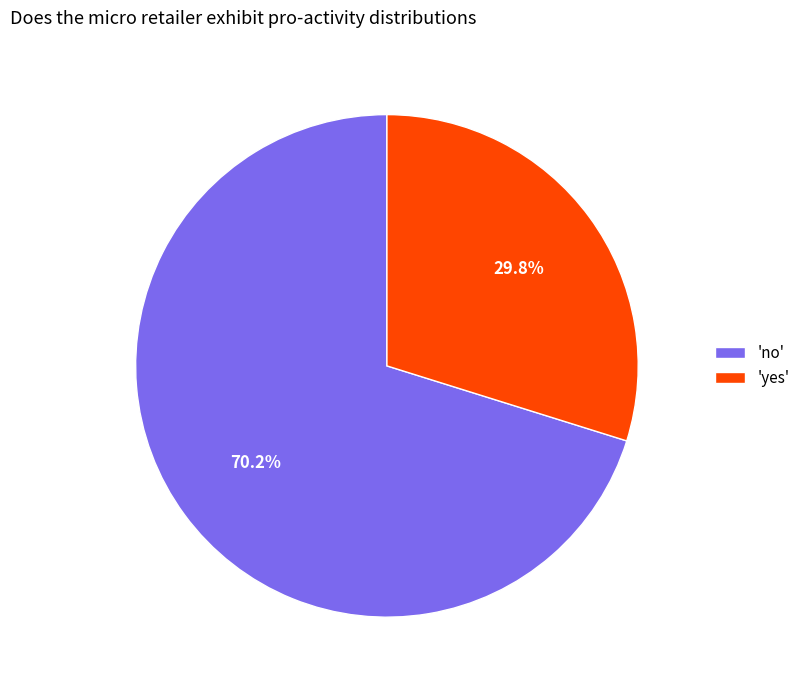

Between 'no' and 'yes', which is larger?

'no'